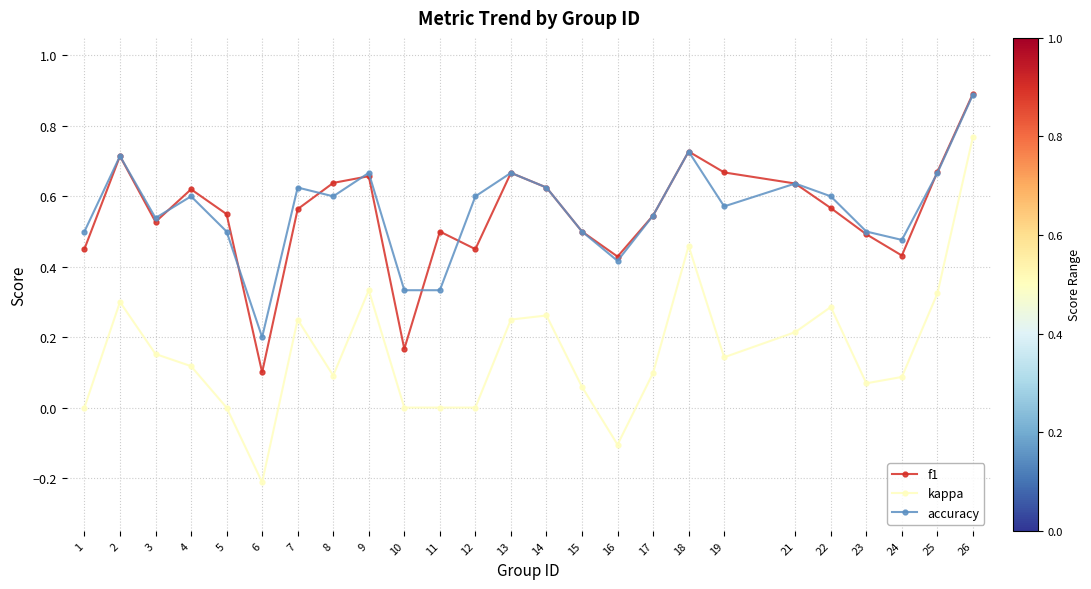

The kappa series shows 0.1 at 7. True or false?

False